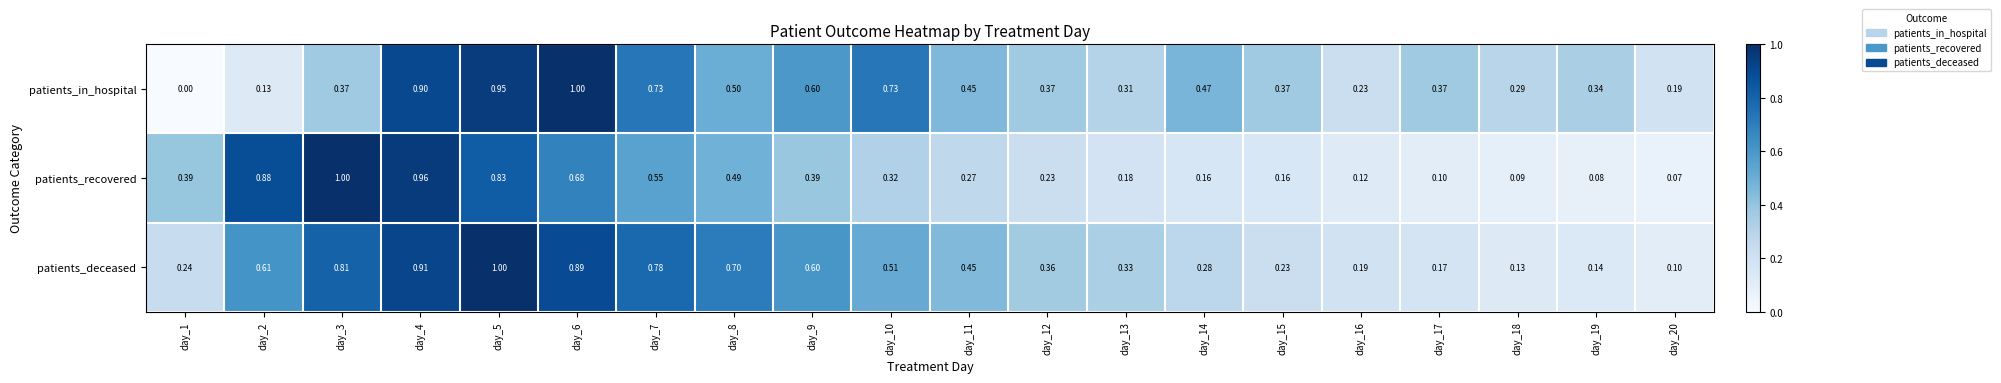

Is the value of patients_deceased at day_8 greater than the value of patients_recovered at day_9?

Yes